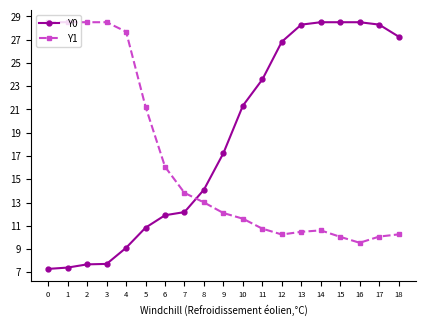

In Y1, how many points are higher than both neighbors (excluding endpoints)?

1